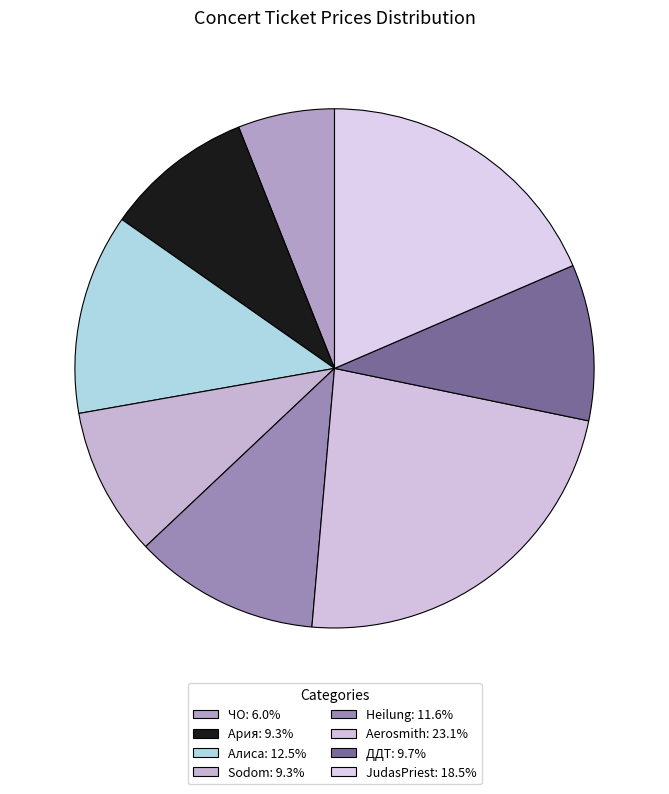

To the nearest percent, what is the combined percentage of Алиса and Ария?

22%